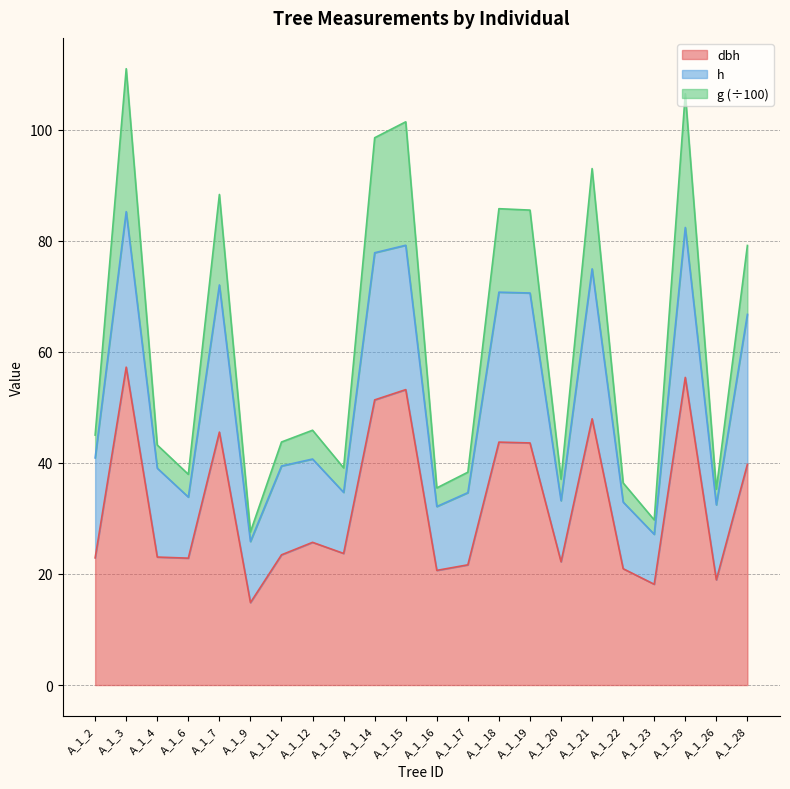

What are all the series names shown in the legend?

dbh, h, g (÷100)